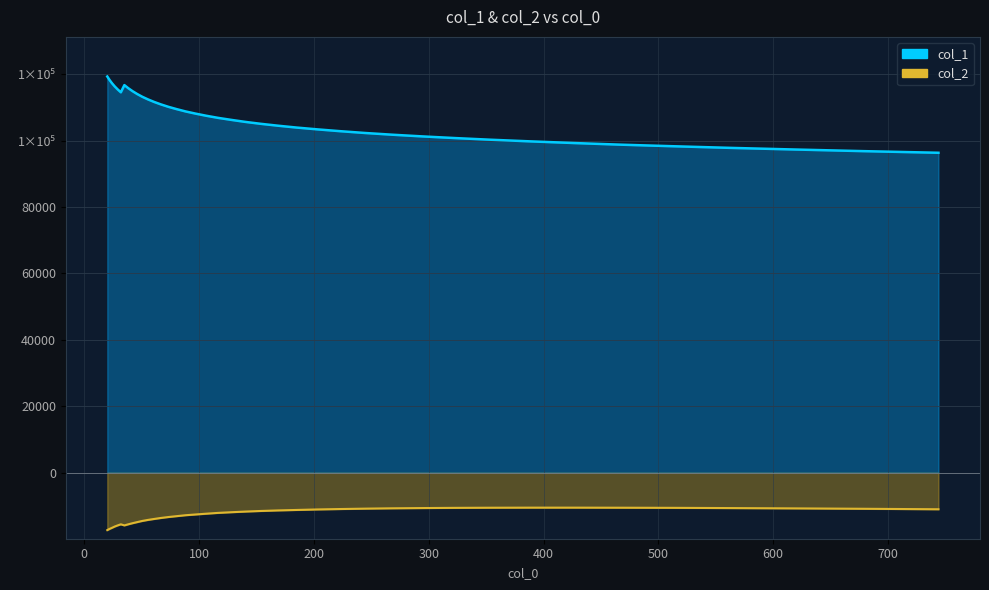

Reading right to left, what are all the values shown in this chart?

col_1: 96359.6	96853.1	97346.6	97826.9	98319.1	98791.0	99289.5	99788.0	100279.6	100784.0	101287.3	101796.1	102316.5	102856.9	103401.2	103941.2	104505.7	105072.1	105656.3	106272.6	106871.4	107508.1	108158.2	108806.3	109502.2	110191.0	110917.6	111657.3	112423.5	113209.1	114045.3	114910.0	115806.2	116733.4	114571.5	115460.5	116362.0	117306.1	118294.2	119322.2
col_2: -11003.6	-10853.6	-10738.1	-10646.3	-10572.9	-10535.5	-10513.7	-10515.7	-10536.1	-10577.7	-10639.6	-10715.3	-10815.3	-10933.3	-11057.0	-11207.9	-11352.8	-11515.3	-11698.6	-11897.5	-12095.1	-12340.5	-12577.2	-12799.0	-13079.2	-13339.8	-13619.8	-13918.6	-14205.8	-14512.6	-14867.1	-15198.4	-15531.7	-15865.6	-15536.0	-15871.7	-16210.1	-16590.7	-16915.3	-17281.4